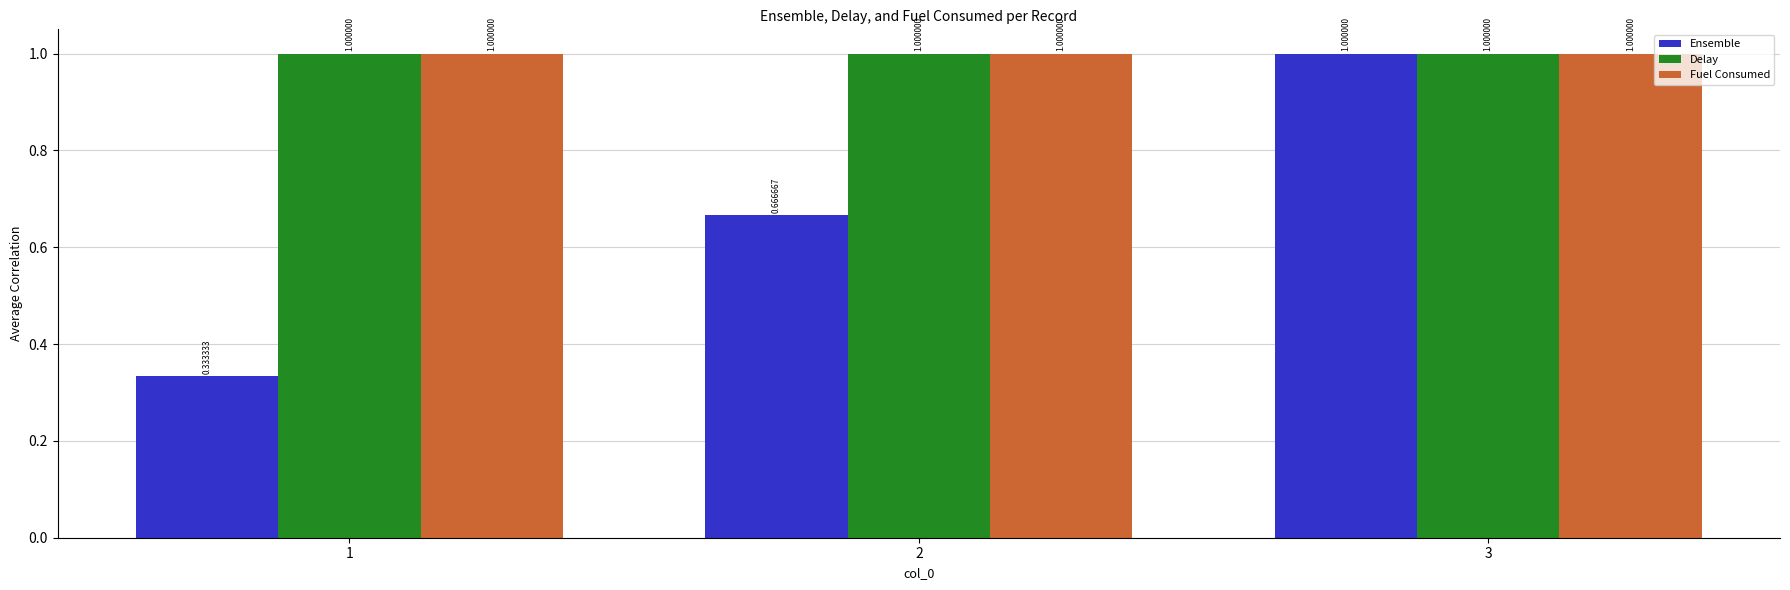

Count the Ensemble values in the range 0 to 1.

3